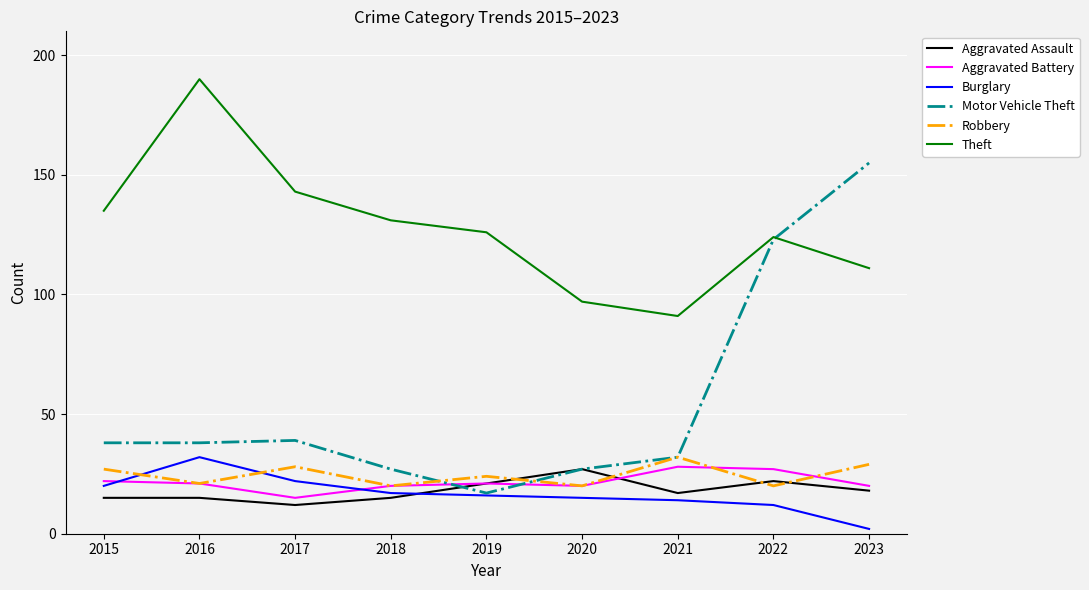

What is the sum of all Aggravated Assault values?

162